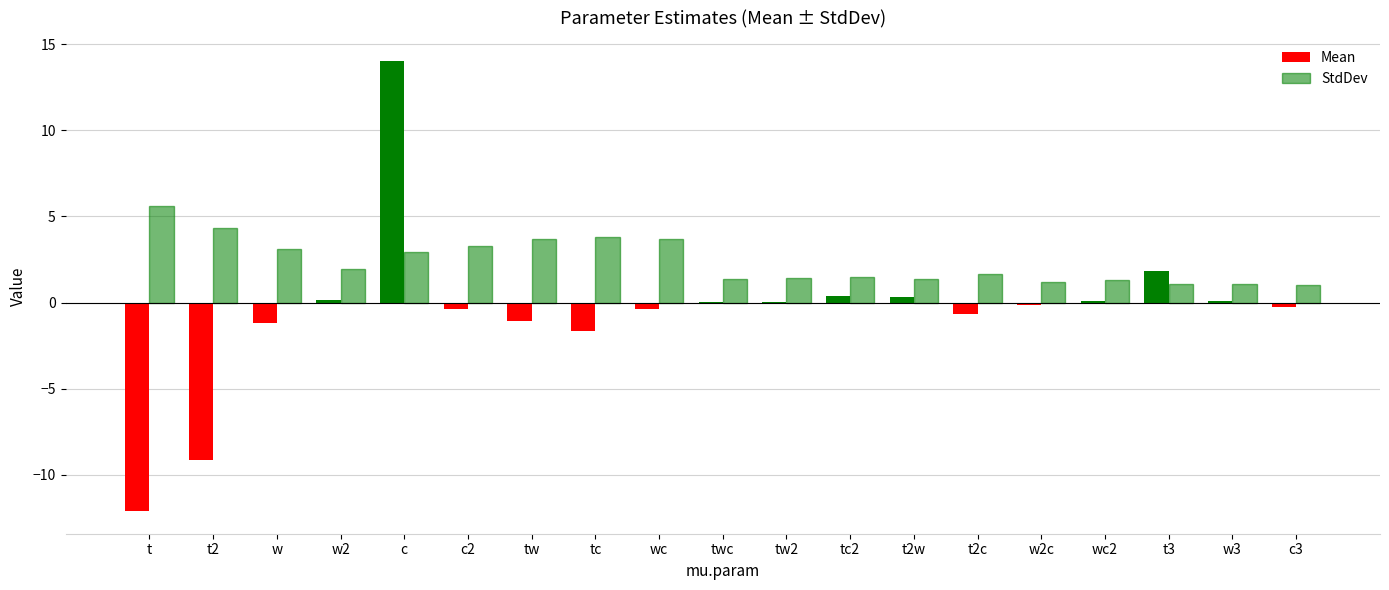

Reading left to right, extract all data points from this chart.

Mean: -12.1	-9.2	-1.2	0.1	14.1	-0.3	-1.1	-1.7	-0.4	0.0	0.0	0.4	0.3	-0.7	-0.2	0.1	1.8	0.1	-0.2
StdDev: 5.6	4.3	3.1	1.9	2.9	3.3	3.7	3.8	3.7	1.4	1.4	1.5	1.4	1.7	1.2	1.3	1.1	1.1	1.0